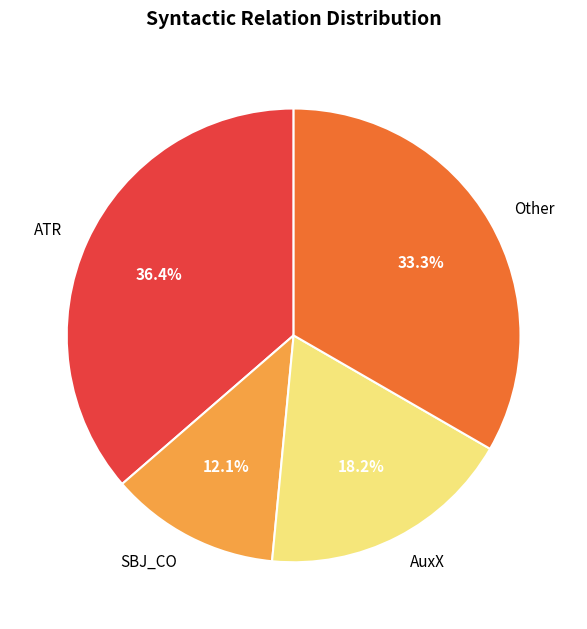

What percentage is NOT represented by ATR?

63.6%